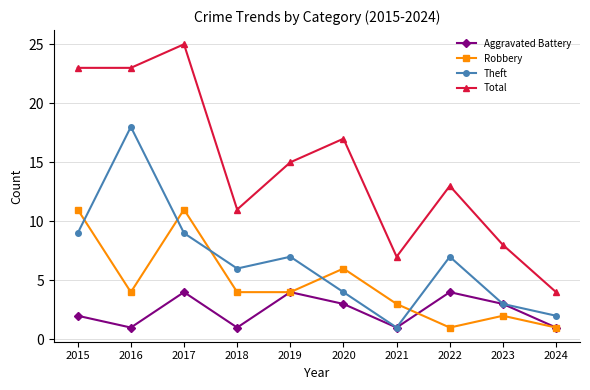

True or false: Total has more than 1 points higher than both neighbors.

True